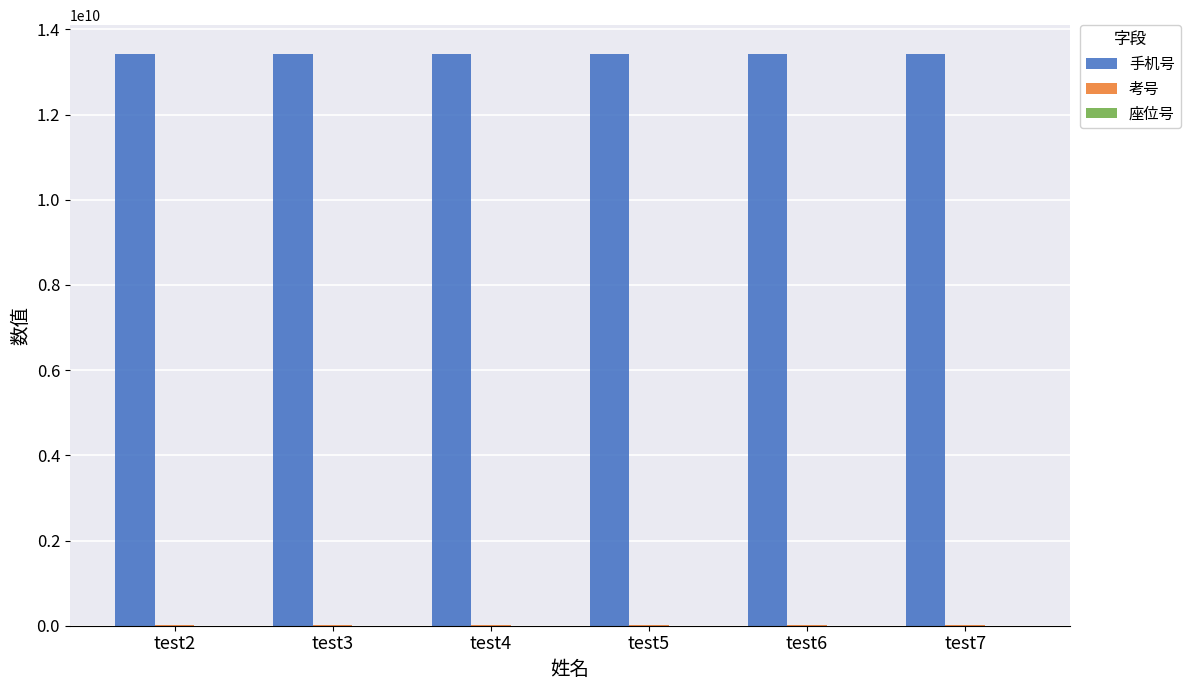

The value of 手机号 at test6 is 13428038115. True or false?

True